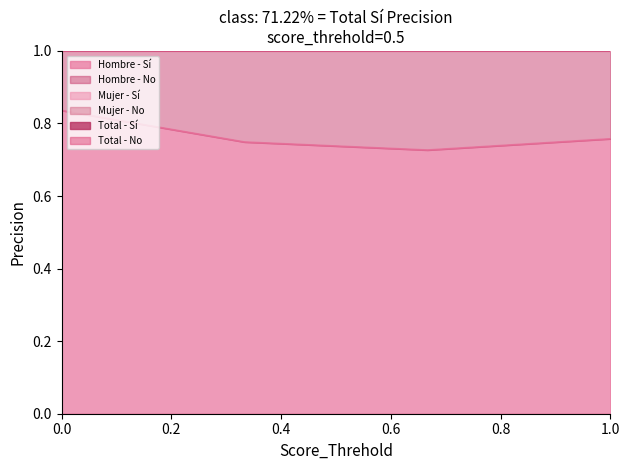

The value of Hombre - Sí at 0.0 is 0.5. True or false?

False